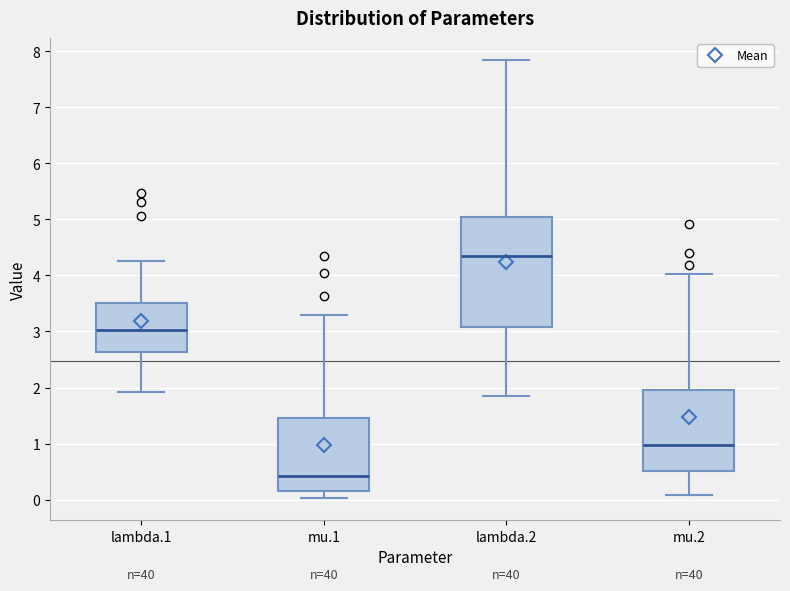

Which box is the tallest, from its lower edge to its upper edge?

lambda.2